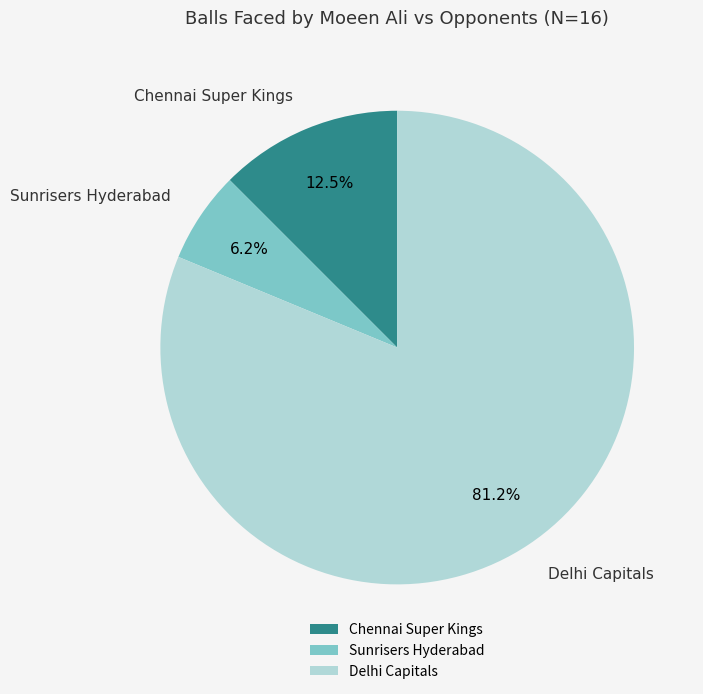

What is the ratio of the value at Sunrisers Hyderabad to the value at Chennai Super Kings?

0.5